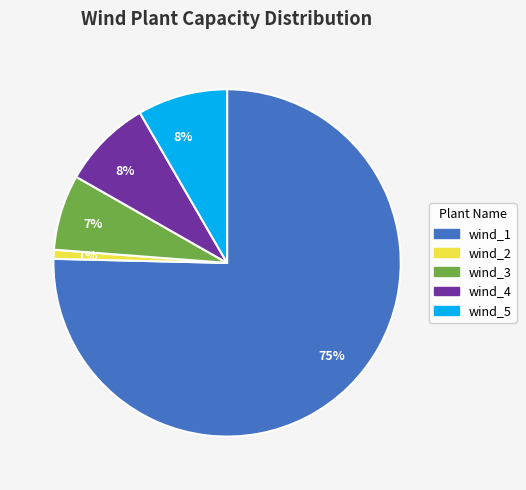

To the nearest percent, what percentage of the pie is wind_4?

8%